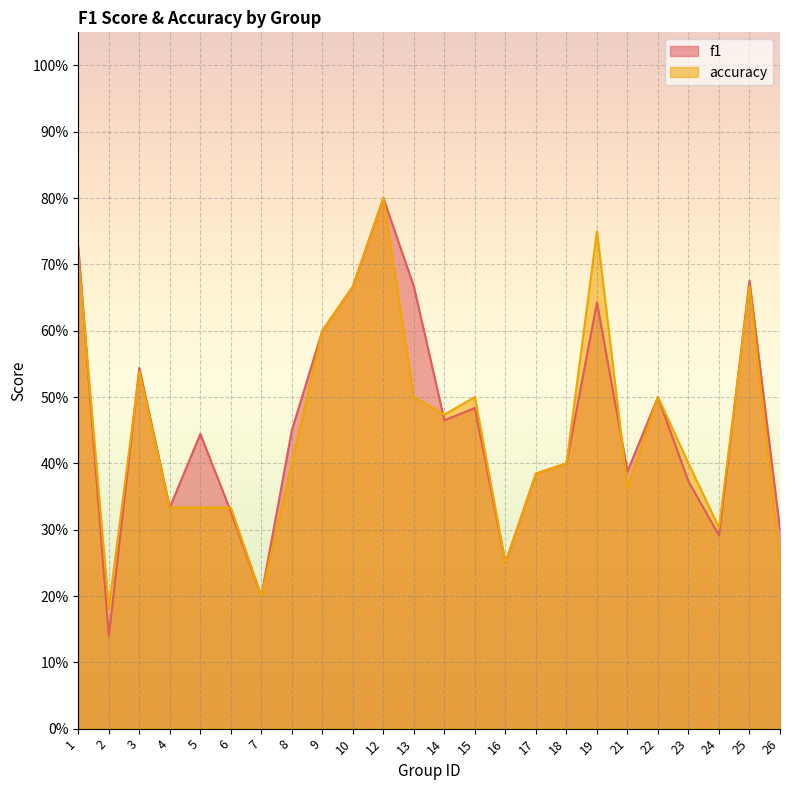

What is the maximum value for accuracy?

0.8